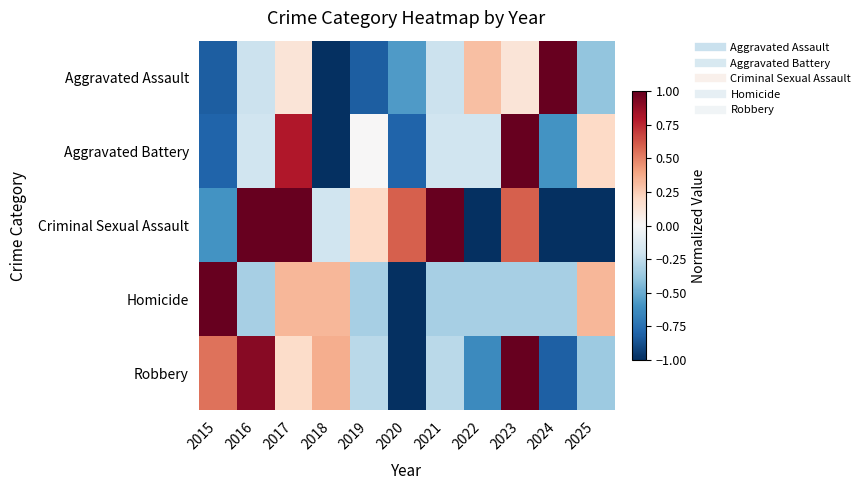

Reading right to left, list all the values displayed in this chart.

Aggravated Assault: 2025=-0.4	2024=1.0	2023=0.1	2022=0.3	2021=-0.2	2020=-0.6	2019=-0.8	2018=-1.0	2017=0.1	2016=-0.2	2015=-0.8
Aggravated Battery: 2025=0.2	2024=-0.6	2023=1.0	2022=-0.2	2021=-0.2	2020=-0.8	2019=0.0	2018=-1.0	2017=0.8	2016=-0.2	2015=-0.8
Criminal Sexual Assault: 2025=-1.0	2024=-1.0	2023=0.6	2022=-1.0	2021=1.0	2020=0.6	2019=0.2	2018=-0.2	2017=1.0	2016=1.0	2015=-0.6
Homicide: 2025=0.3	2024=-0.3	2023=-0.3	2022=-0.3	2021=-0.3	2020=-1.0	2019=-0.3	2018=0.3	2017=0.3	2016=-0.3	2015=1.0
Robbery: 2025=-0.4	2024=-0.8	2023=1.0	2022=-0.6	2021=-0.3	2020=-1.0	2019=-0.3	2018=0.4	2017=0.2	2016=0.9	2015=0.5